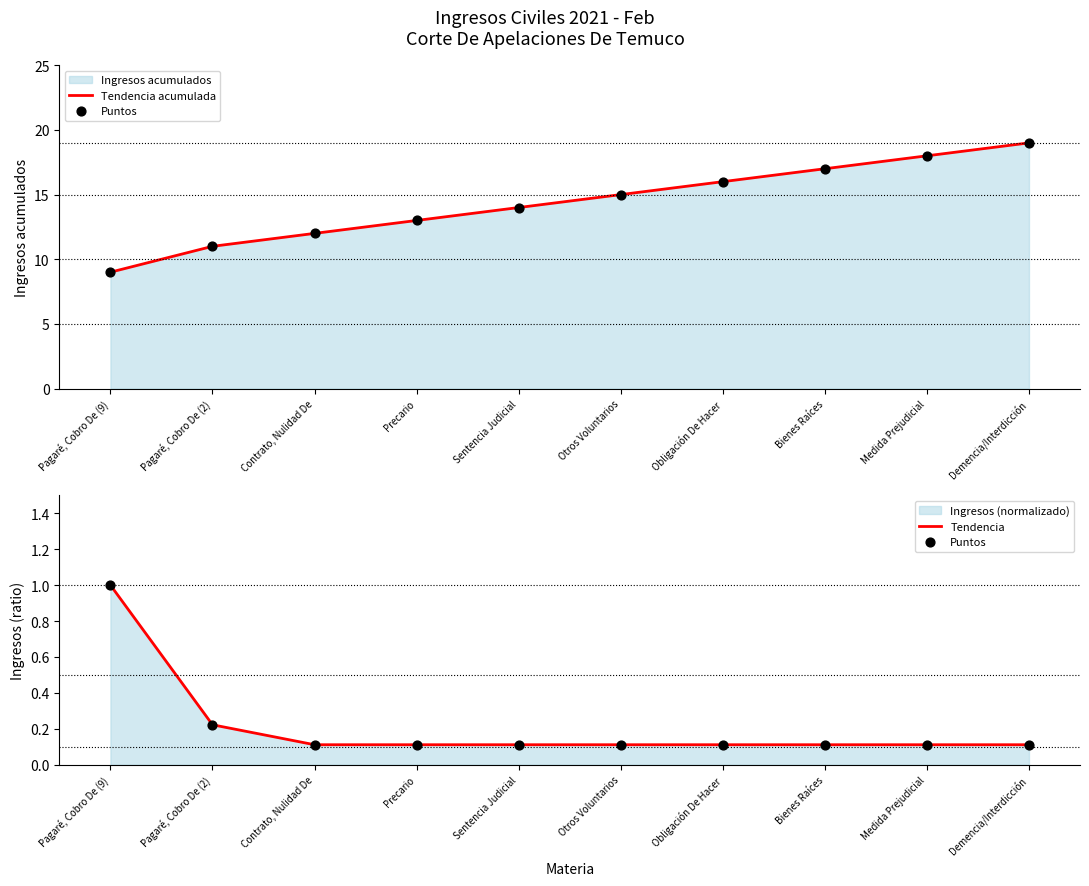

Which series has the largest Y range (max minus min)?

Tendencia acumulada